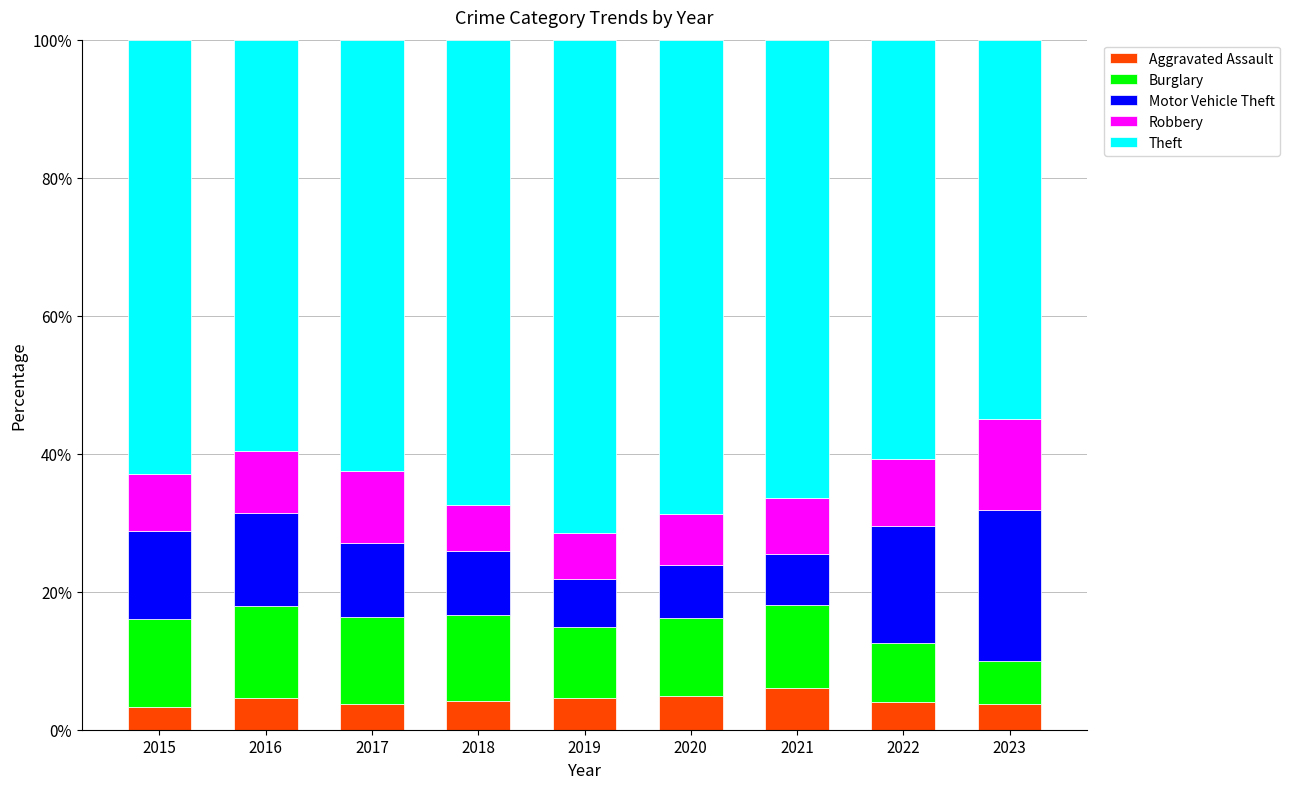

What is the highest value of the Aggravated Assault series?

6.0